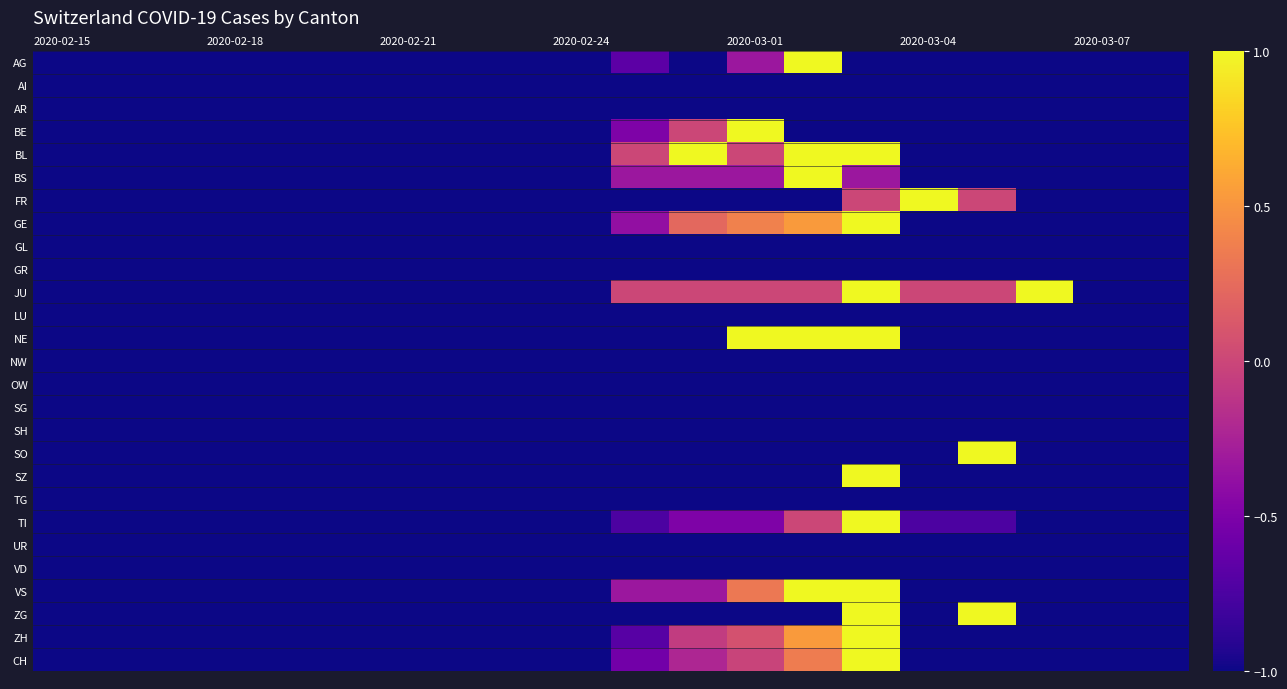

What is the maximum value shown in the chart?

1.0